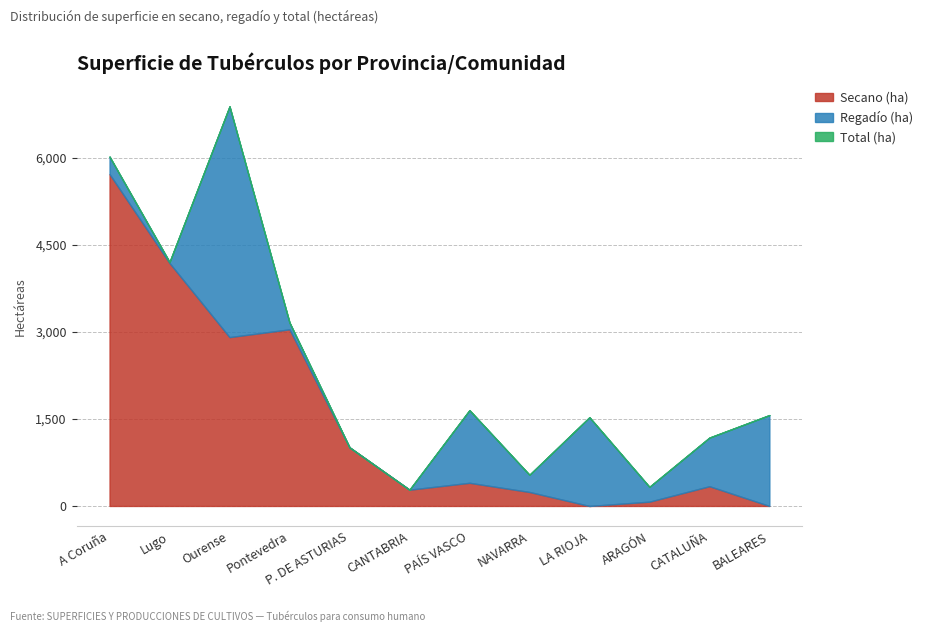

Which category has the lowest value in the Total (ha) series?

CANTABRIA